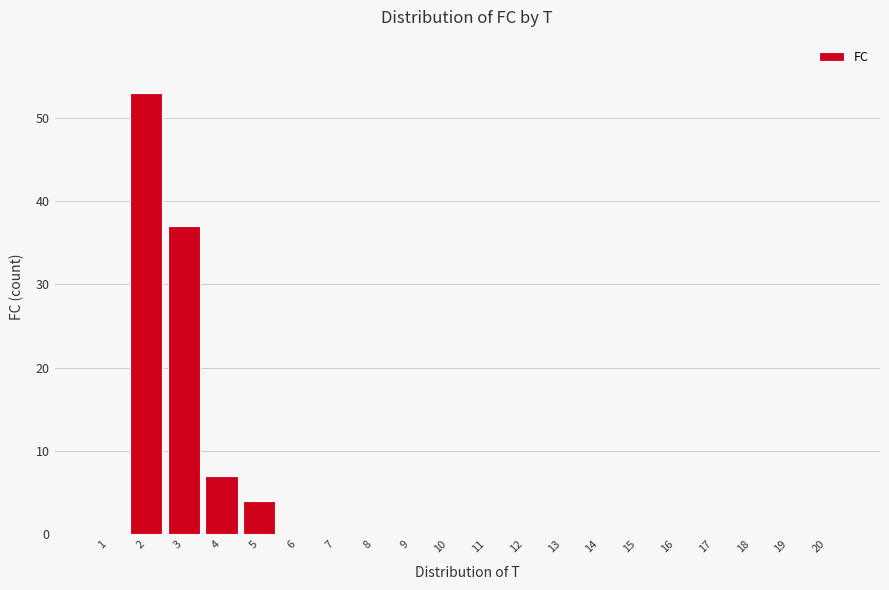

Reading right to left, extract all data points from this chart.

20=0	19=0	18=0	17=0	16=0	15=0	14=0	13=0	12=0	11=0	10=0	9=0	8=0	7=0	6=0	5=4	4=7	3=37	2=53	1=0